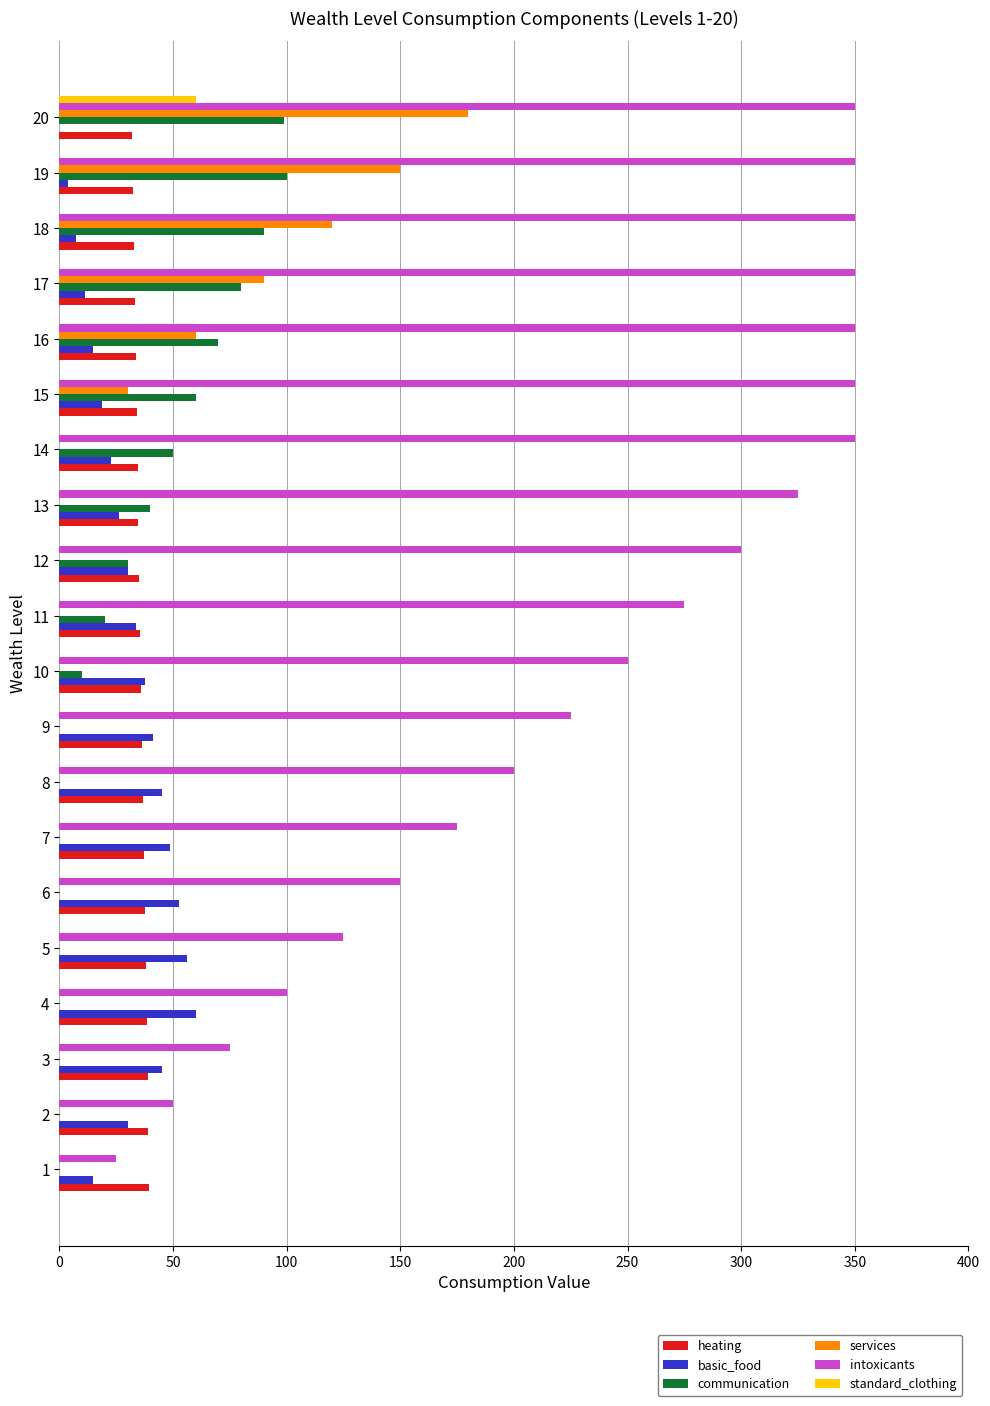

What are all the series names shown in the legend?

heating, basic_food, communication, services, intoxicants, standard_clothing